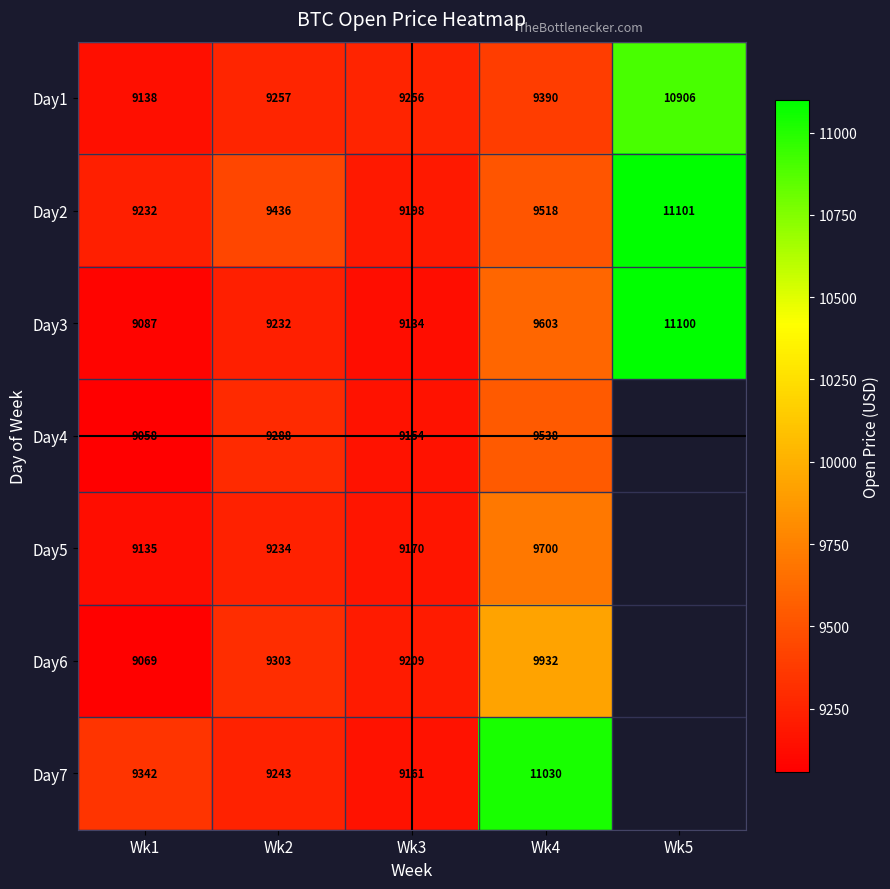

What is the minimum value for Day5?

9135.0